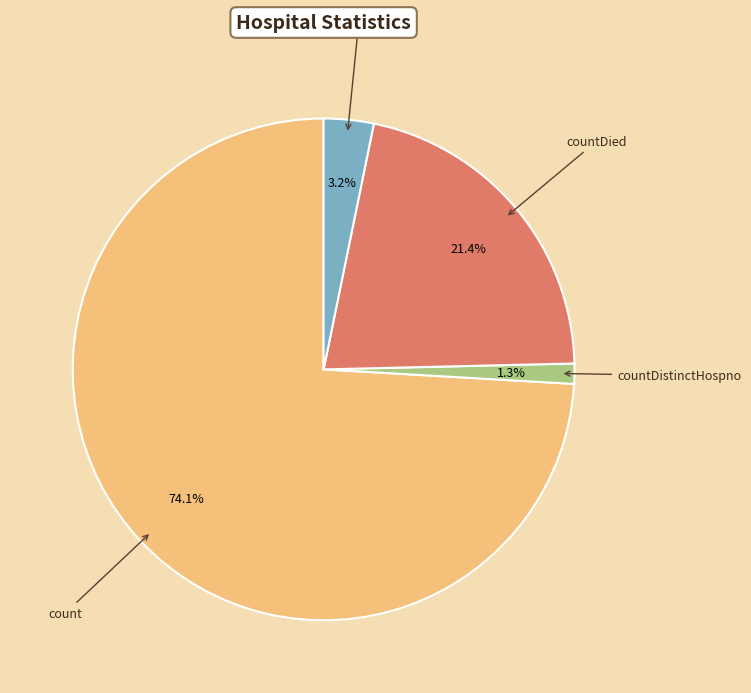

Do countDied and countDistinctHospno together represent more than half of the pie?

No